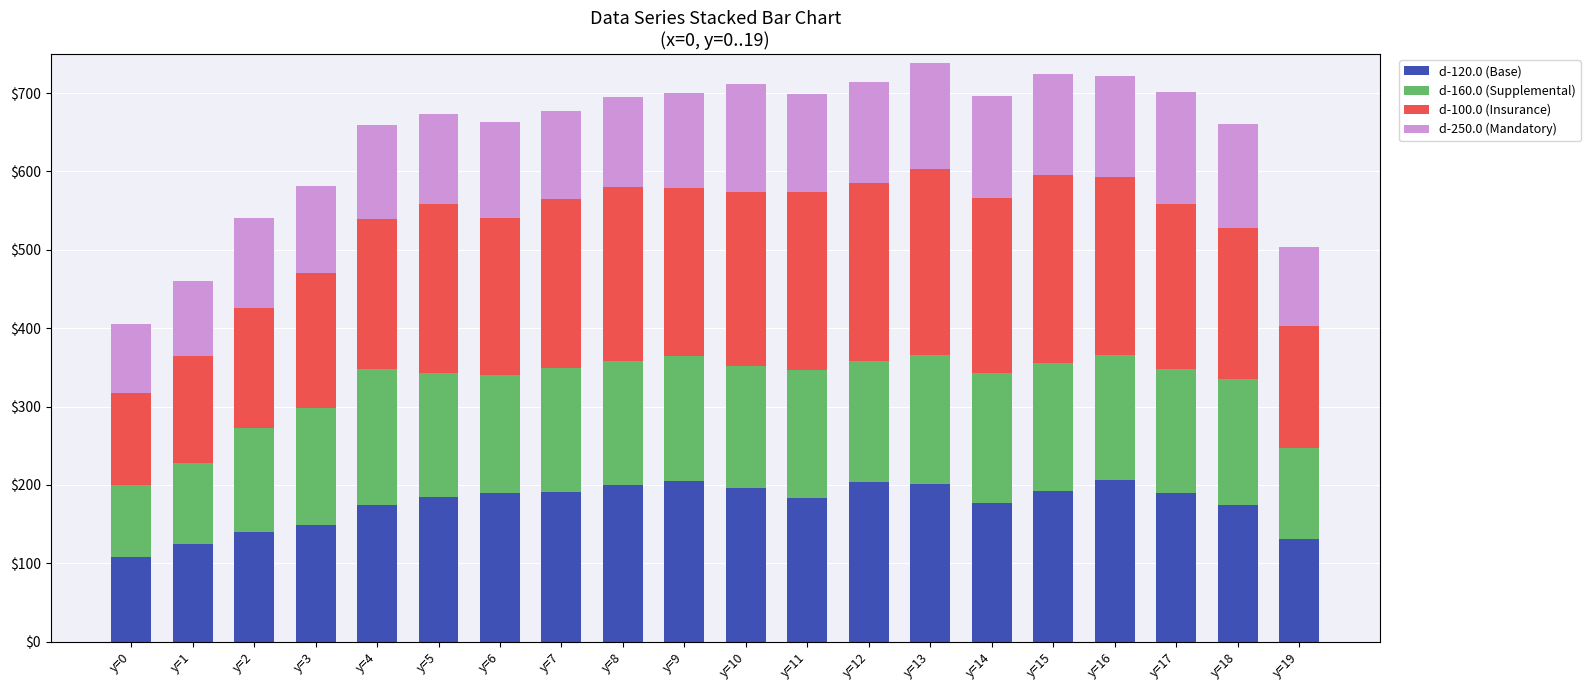

What is the minimum value for d-120.0 (Base)?

107.6